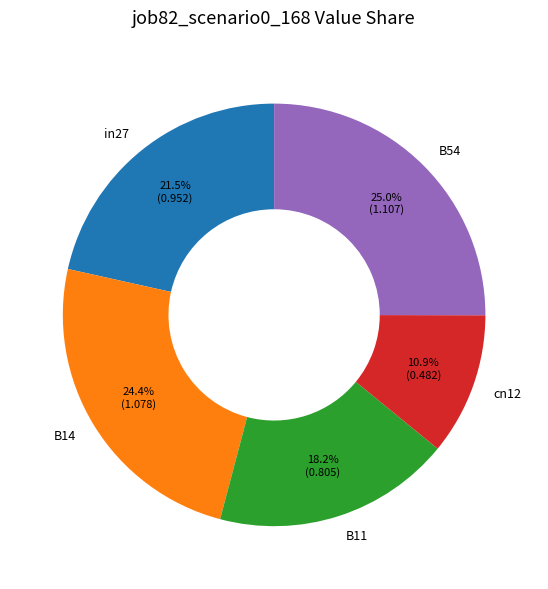

Rank the categories by value from highest to lowest.

B54, B14, in27, B11, cn12